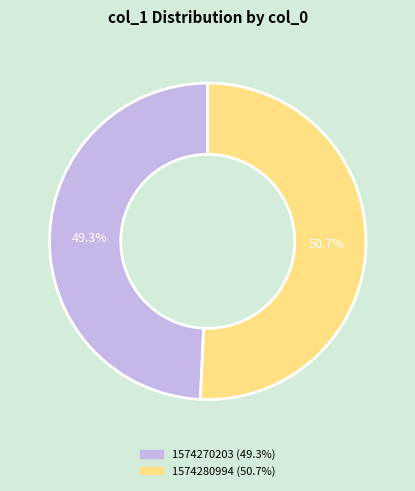

Is there a majority slice in this chart?

Yes